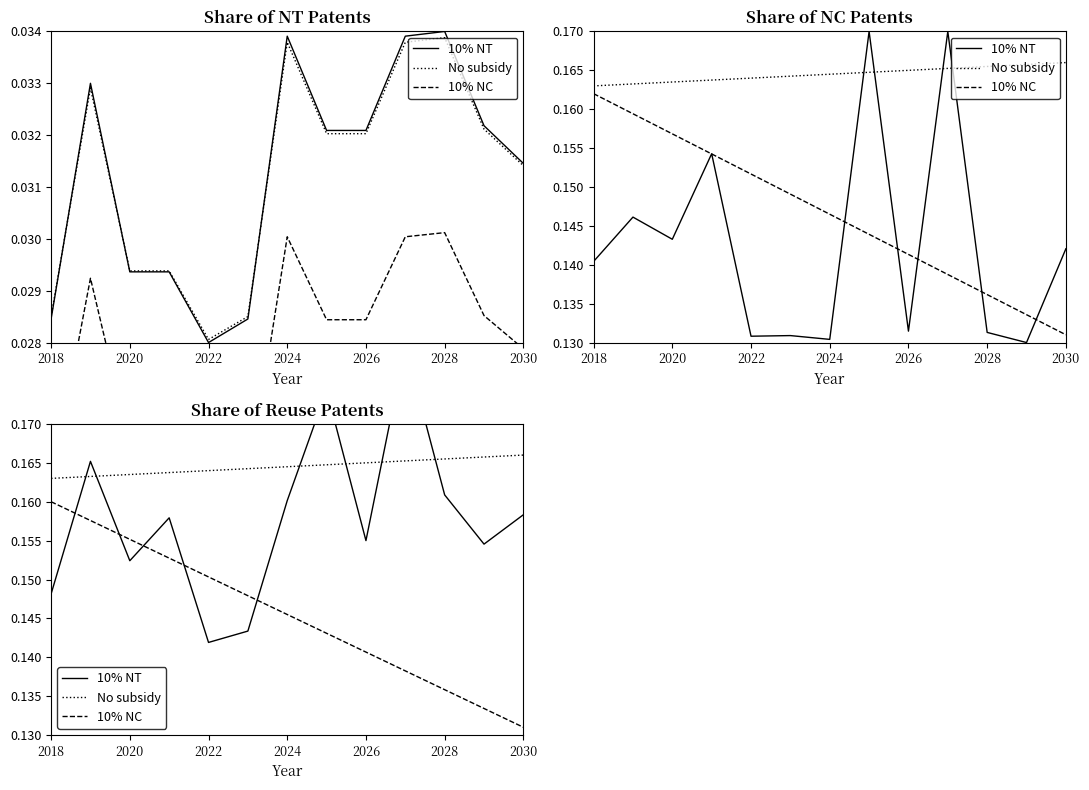

Reading left to right, transcribe all the data shown in this chart.

10% NT: 0.1	0.2	0.2	0.2	0.1	0.1	0.2	0.2	0.2	0.2	0.2	0.2	0.2
No subsidy: 0.2	0.2	0.2	0.2	0.2	0.2	0.2	0.2	0.2	0.2	0.2	0.2	0.2
10% NC: 0.2	0.2	0.2	0.2	0.2	0.1	0.1	0.1	0.1	0.1	0.1	0.1	0.1